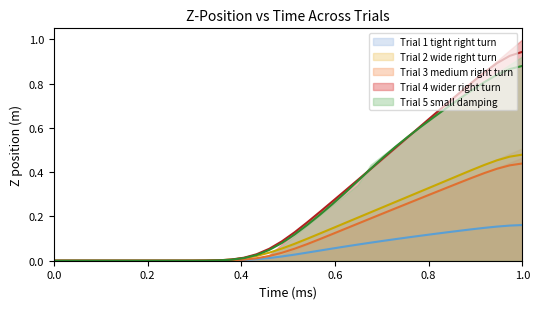

At which category does the chart reach its peak across all series?

1.0